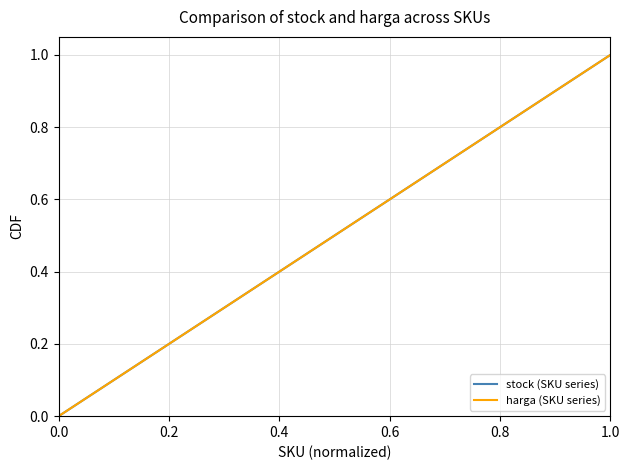

What is the difference between the maximum and minimum values in the harga (SKU series) series?

1.0